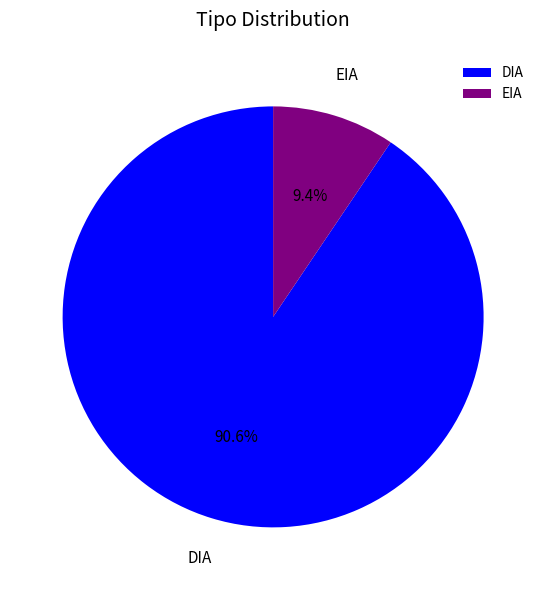

Rank the categories by value from lowest to highest.

EIA, DIA